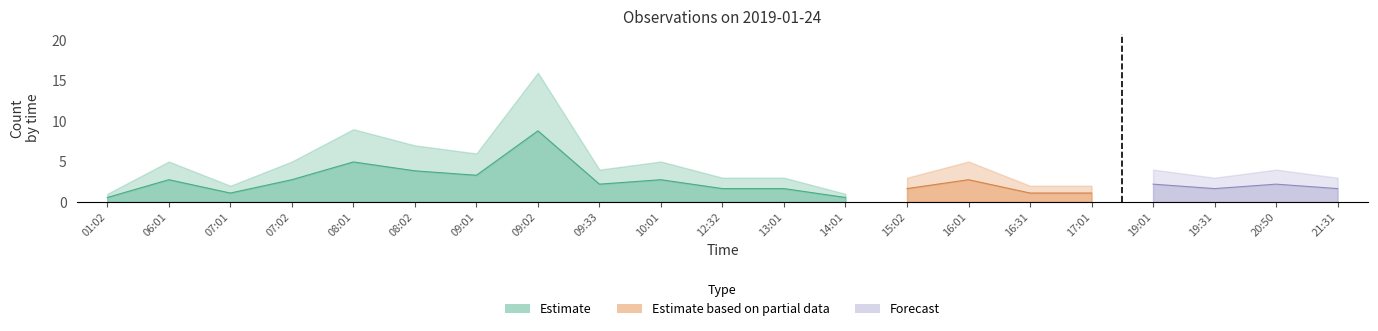

List the labels in order of value, smallest first.

01:02, 14:01, 07:01, 16:31, 17:01, 12:32, 13:01, 15:02, 19:31, 21:31, 09:33, 19:01, 20:50, 06:01, 07:02, 10:01, 16:01, 09:01, 08:02, 08:01, 09:02